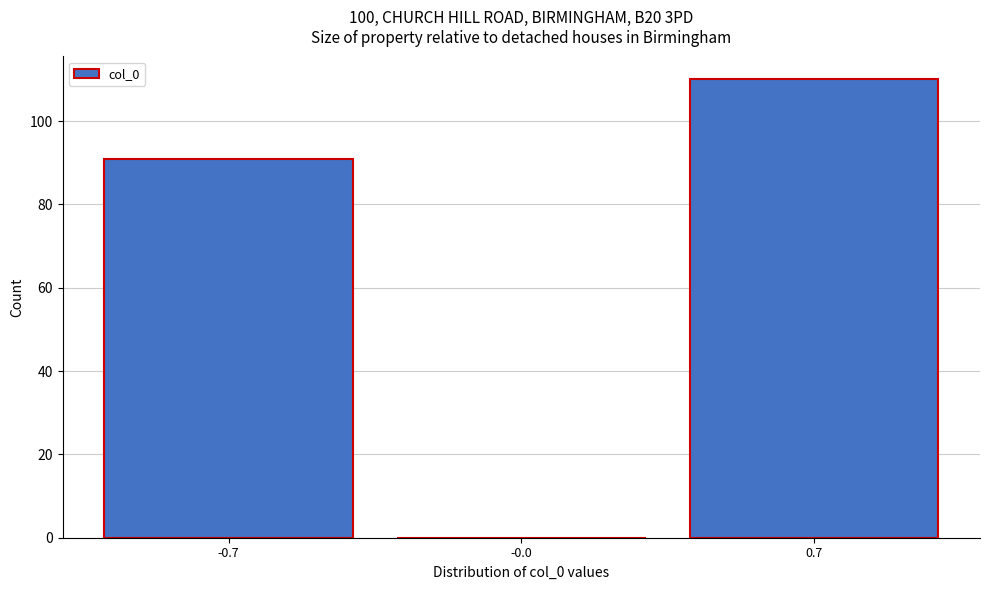

Reading right to left, what are all the values shown in this chart?

0.7=110	-0.0=0	-0.7=91